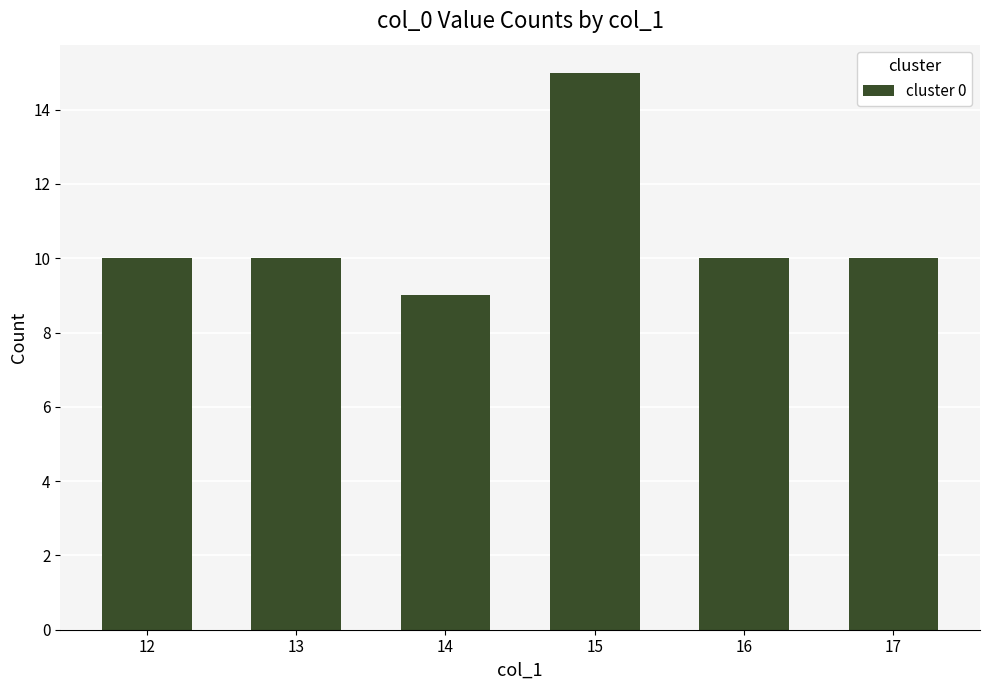

Reading left to right, list all the values displayed in this chart.

10	10	9	15	10	10